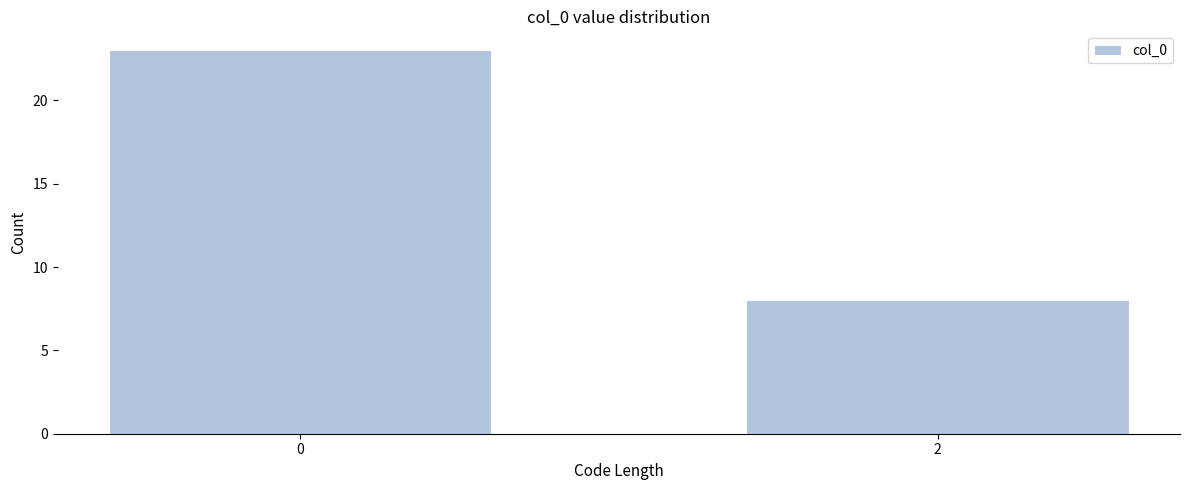

Reading left to right, transcribe all the data shown in this chart.

23	8